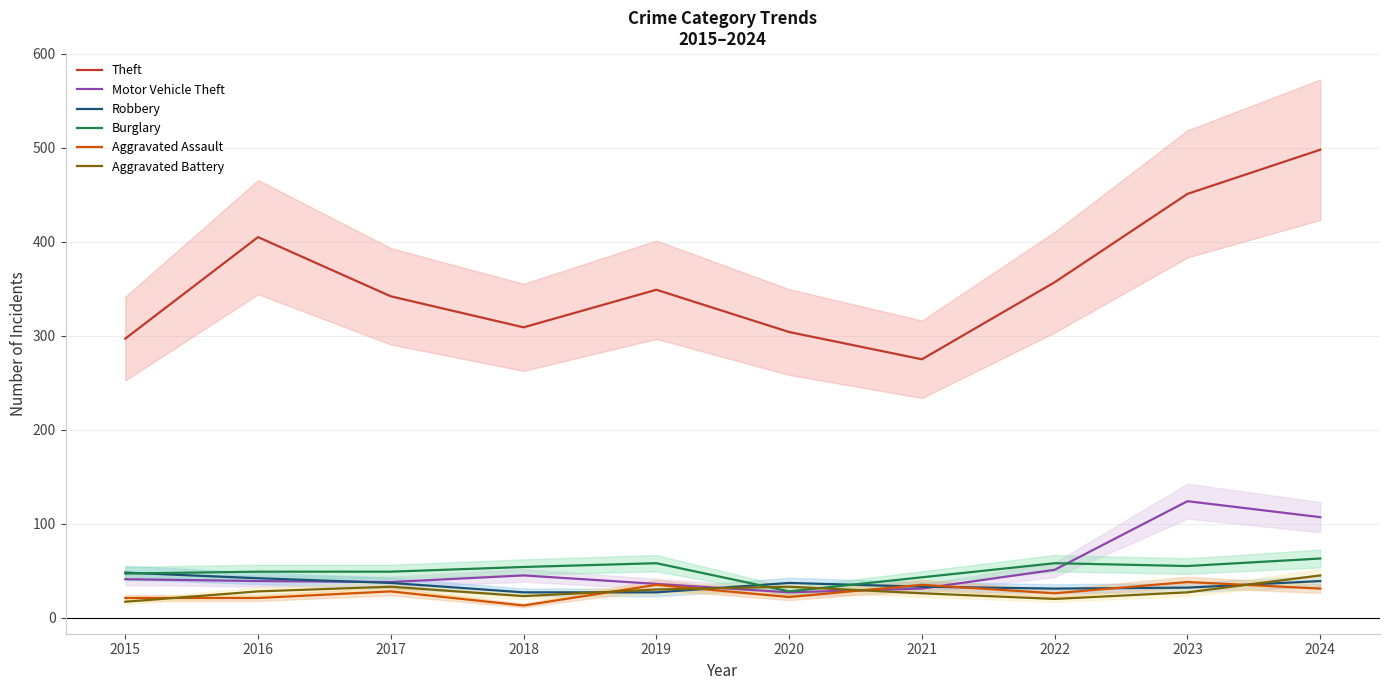

Is it true that Motor Vehicle Theft equals 65 at 2017?

False